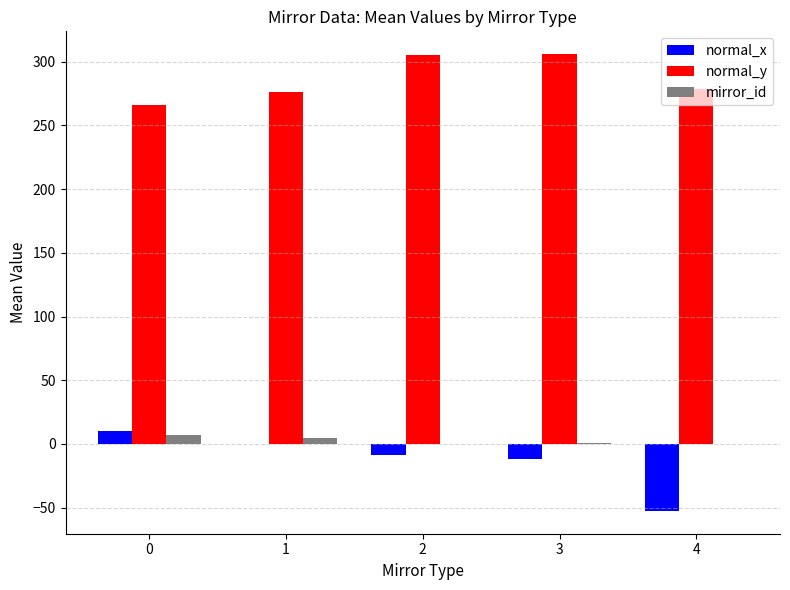

True or false: normal_y has a value of 305.1 at 2.

True